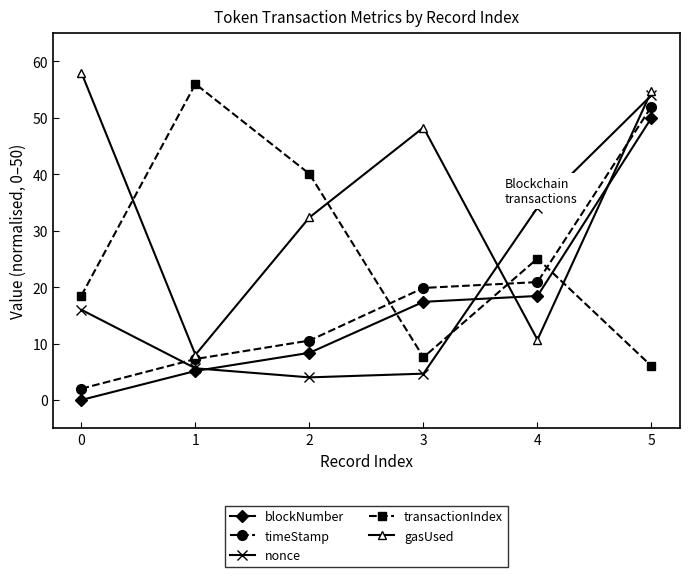

How many lines are shown in the chart?

5